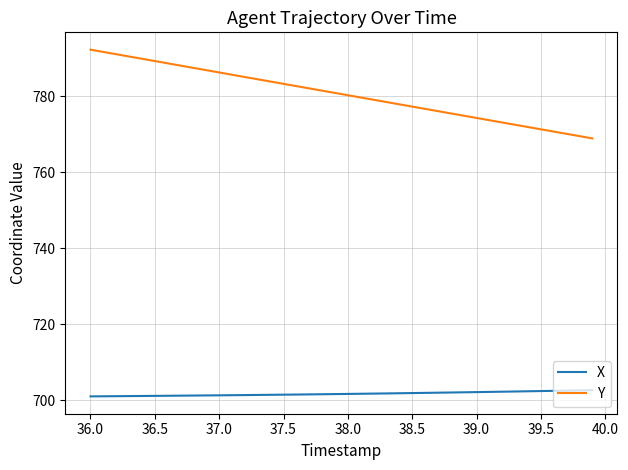

Which series has the largest range (max minus min)?

Y